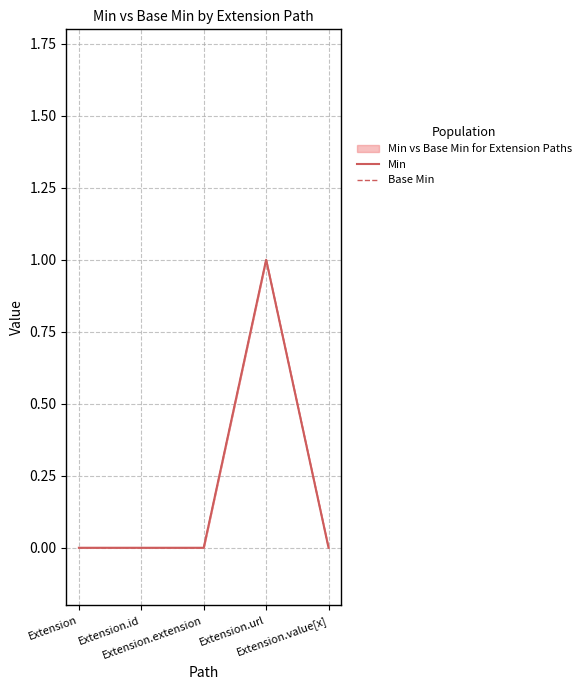

True or false: Base Min and Min intersect in this chart.

False